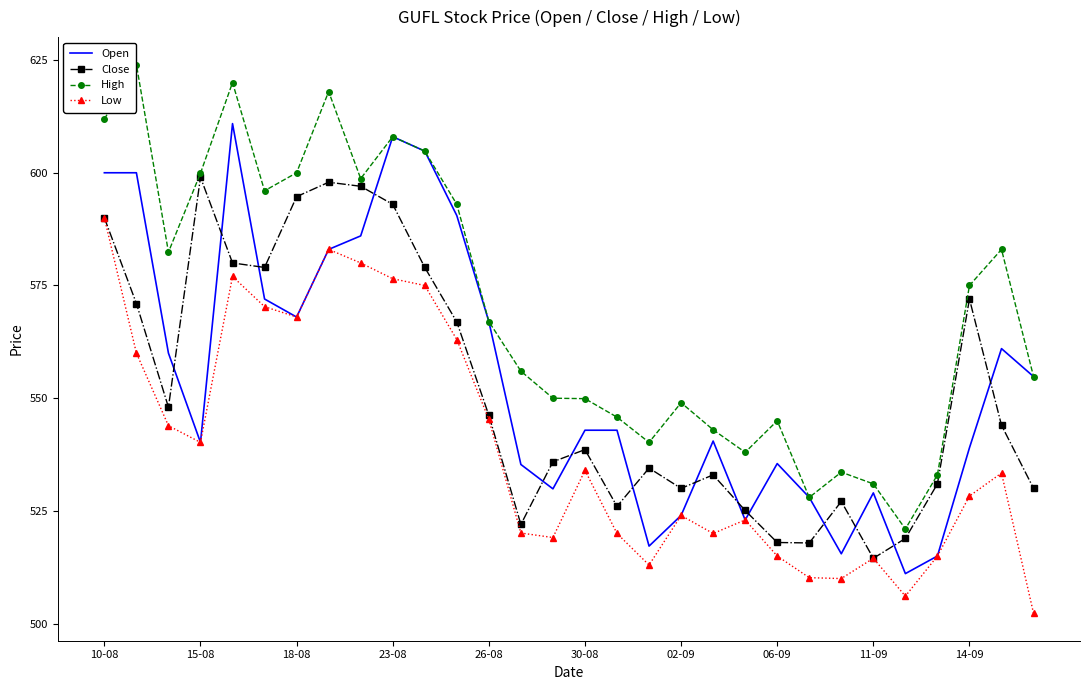

What is the value of the Open point at the 10th from the left?

608.0